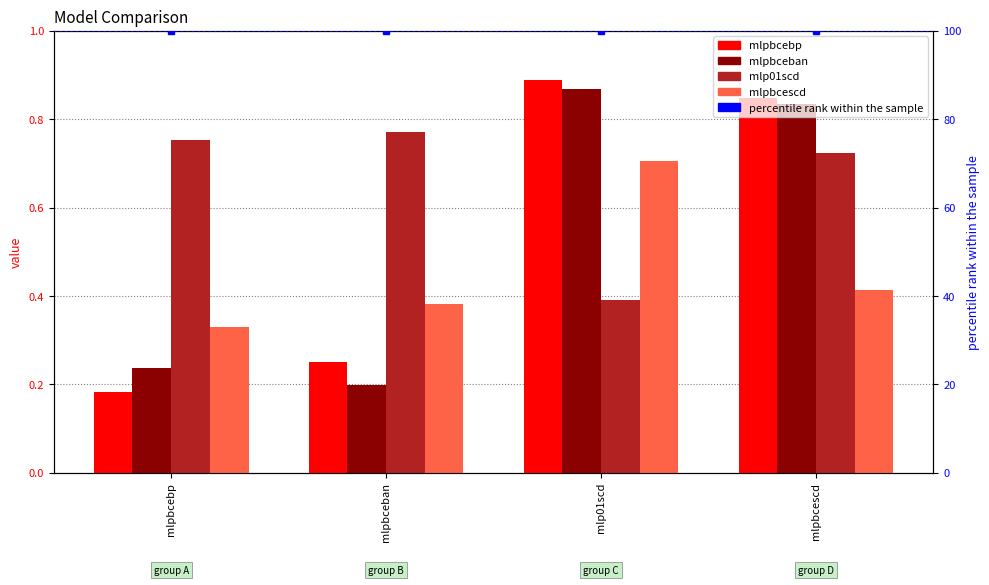

Rank the series at mlp01scd from lowest to highest value.

mlp01scd, mlpbcescd, mlpbceban, mlpbcebp